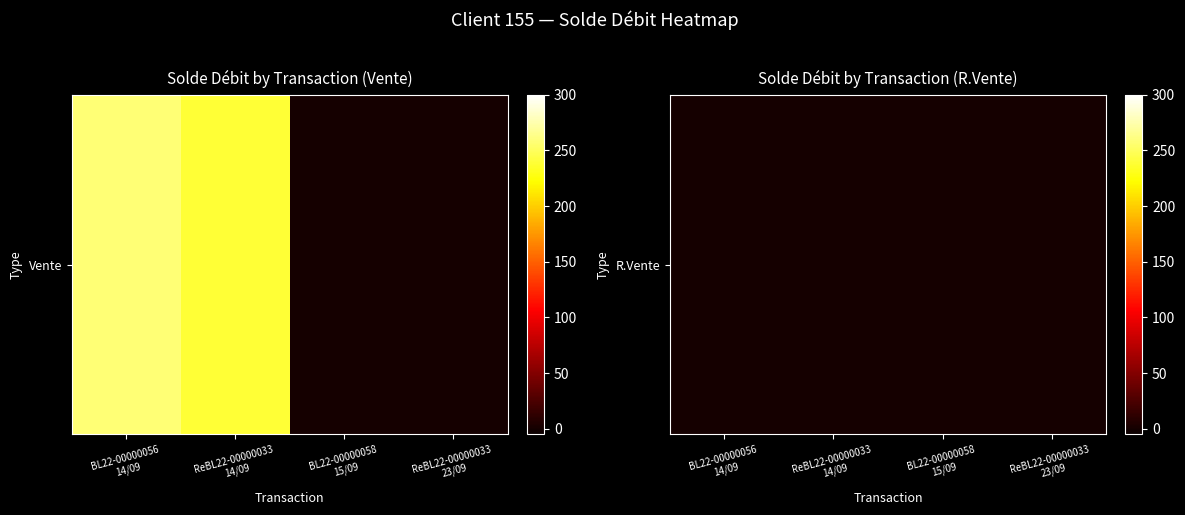

Where does the data first go above 238?

BL22-00000056 14/09